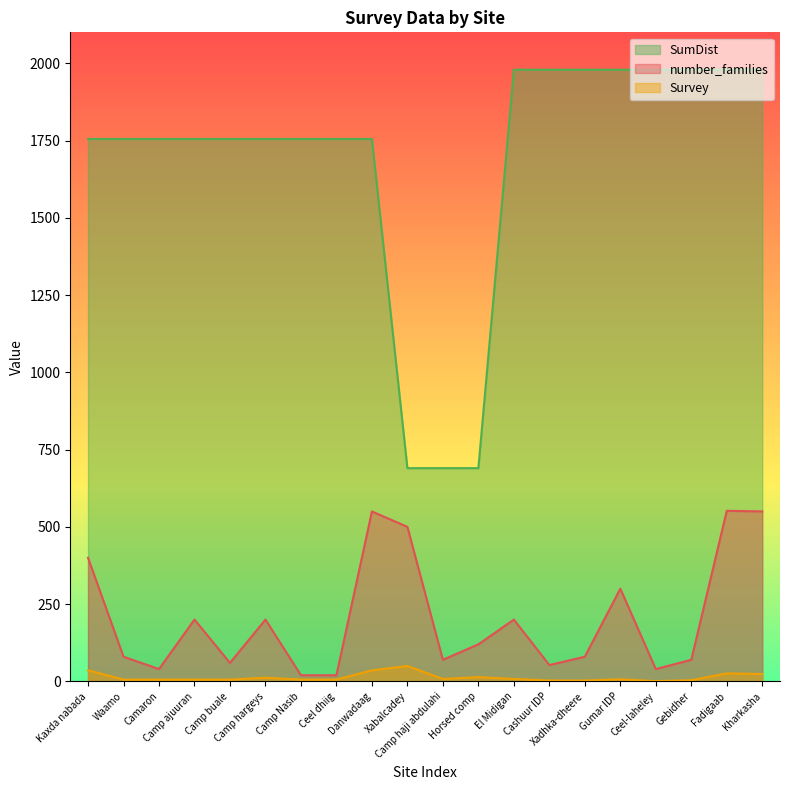

What is the maximum value shown in the chart?

1979